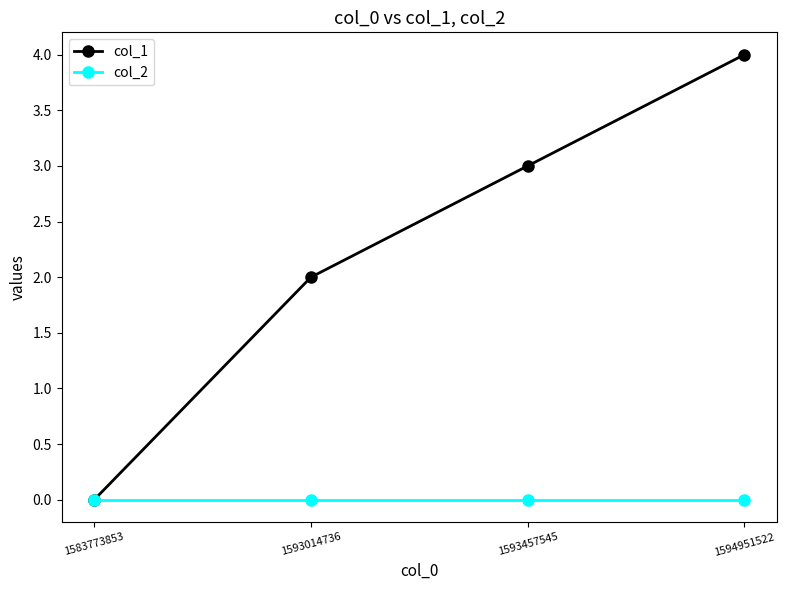

Which series has the largest total across all categories?

col_1